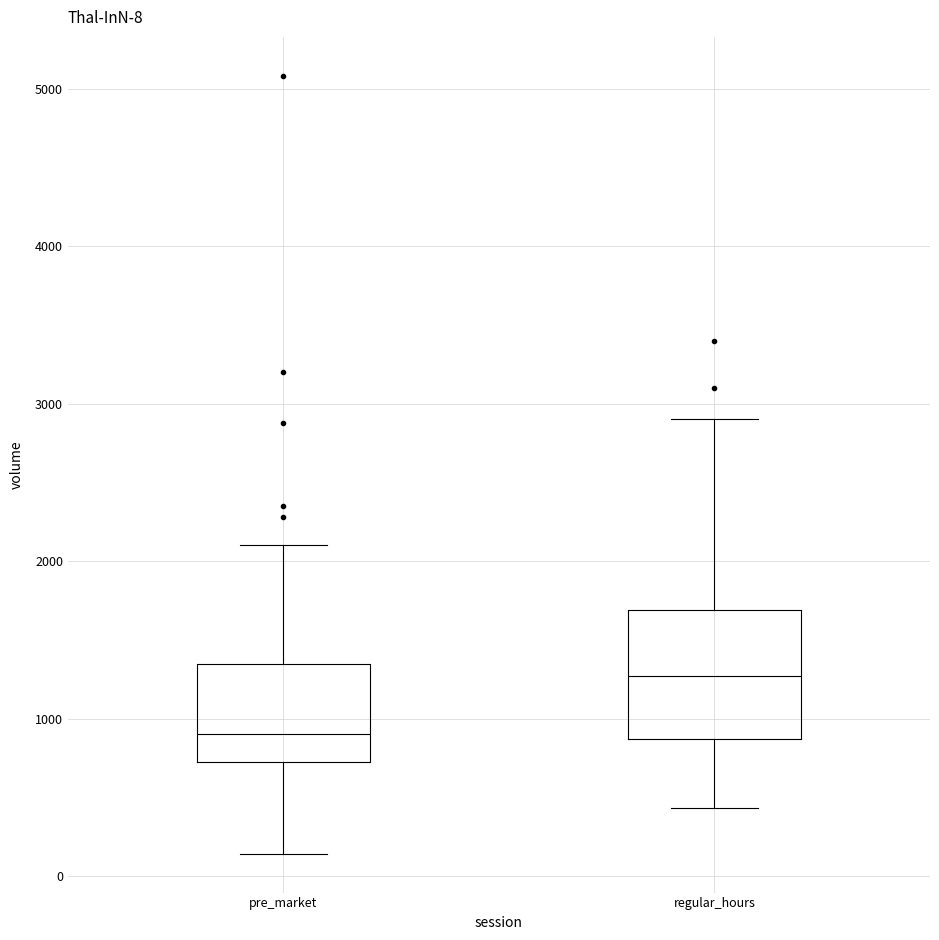

Which box is the tallest, from its lower edge to its upper edge?

regular_hours